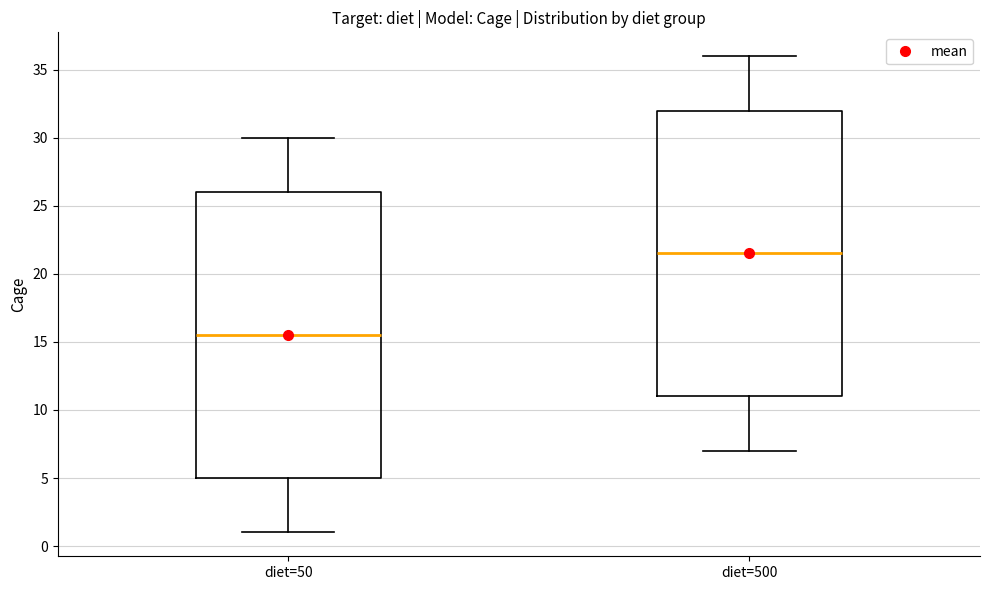

Where does the upper whisker of the box for diet=50 end on the y-axis? The values are not printed on the chart, so give them approximately, as read against the axis.

30.0